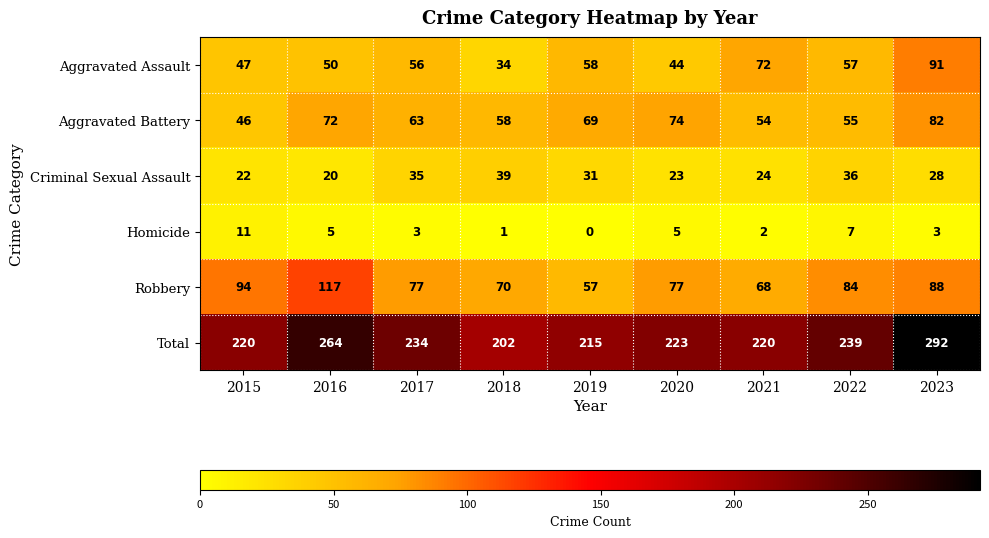

At which label does Robbery reach its peak?

2016